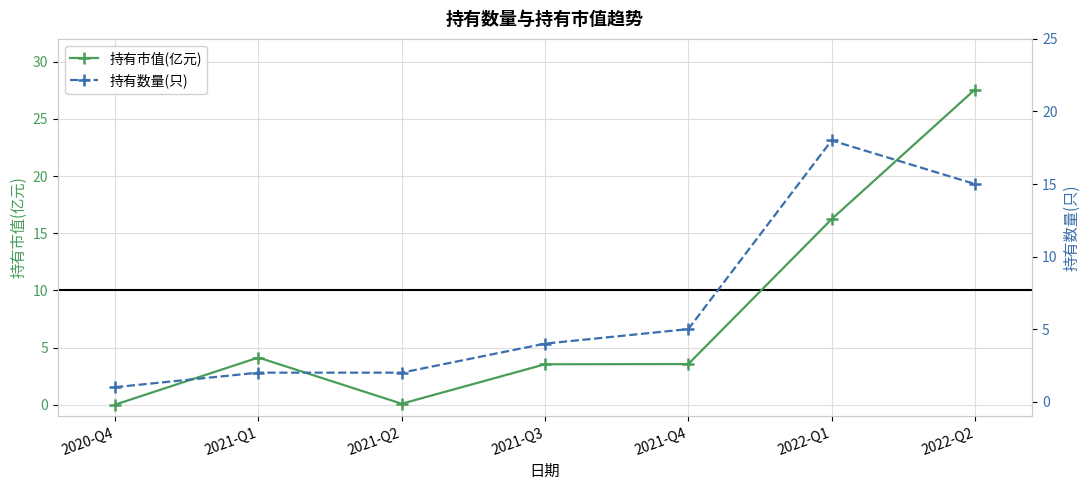

The 持有市值(亿元) series shows 2.2 at 2021-Q3. True or false?

False